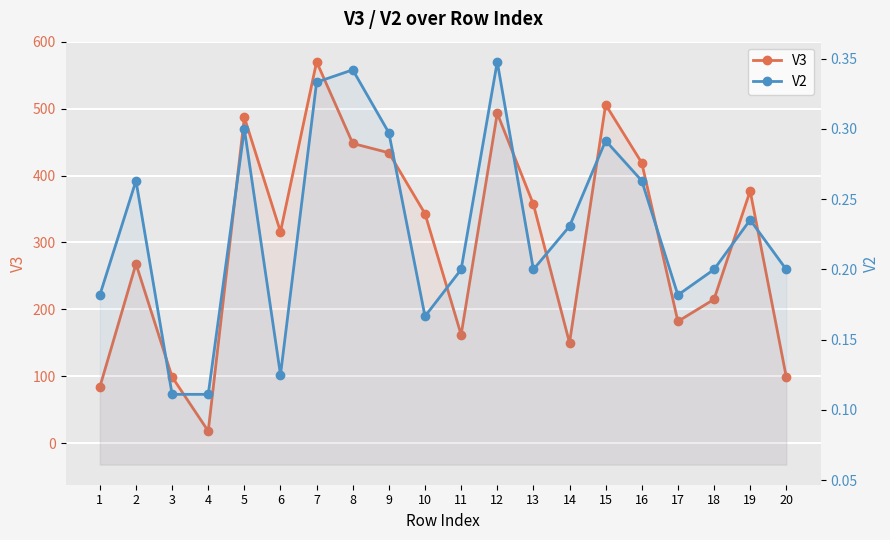

What is the sum of all V3 values?

6027.0